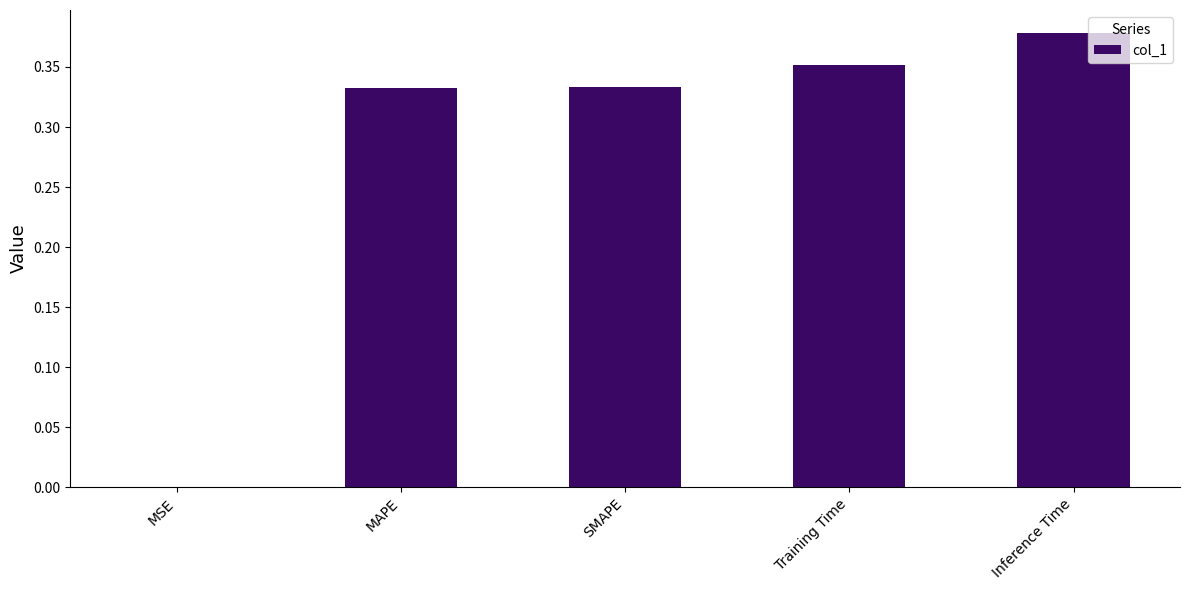

Which has a higher value, Inference Time or MAPE?

Inference Time